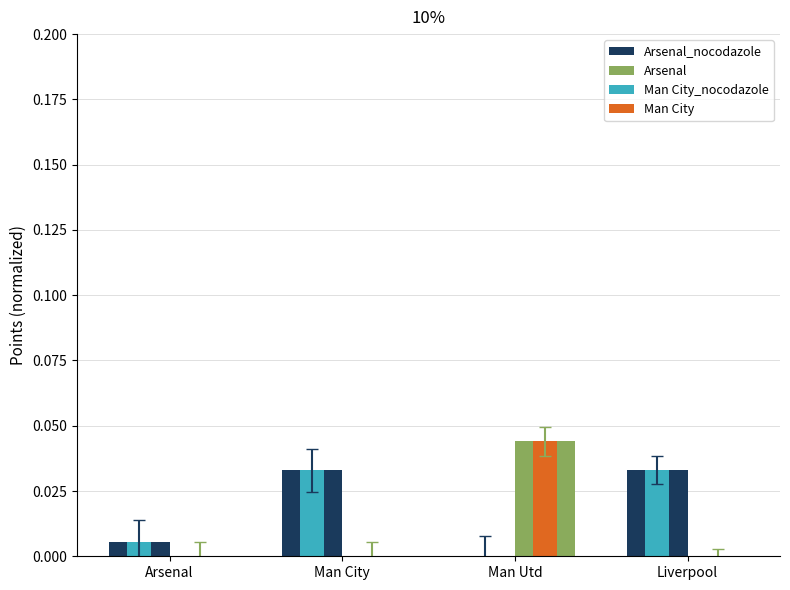

Count the number of data series in this chart.

4